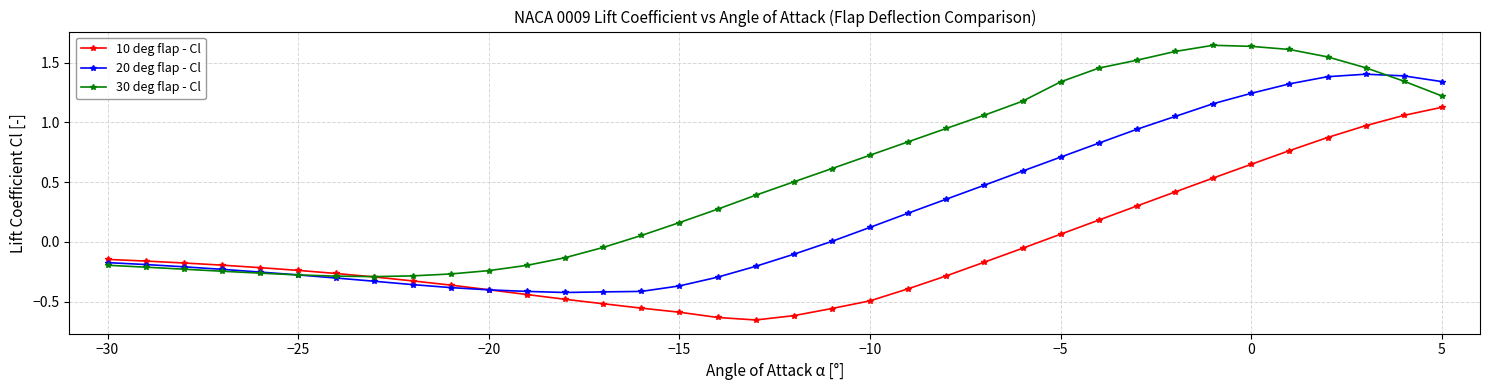

What is the average value of the 30 deg flap - Cl series?

0.6